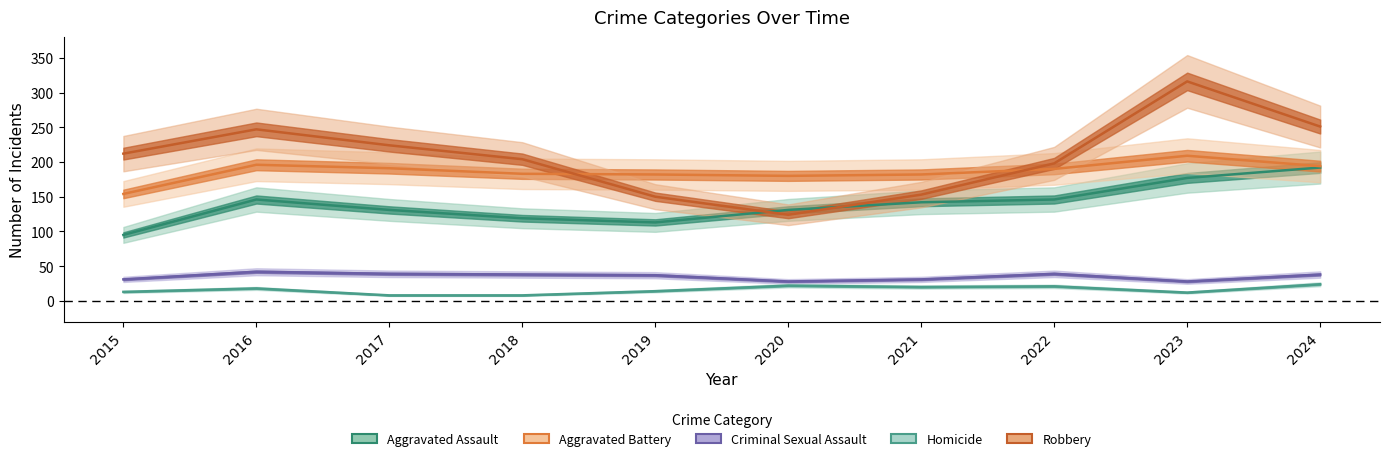

True or false: Robbery has a value of 503 at 2023.

False